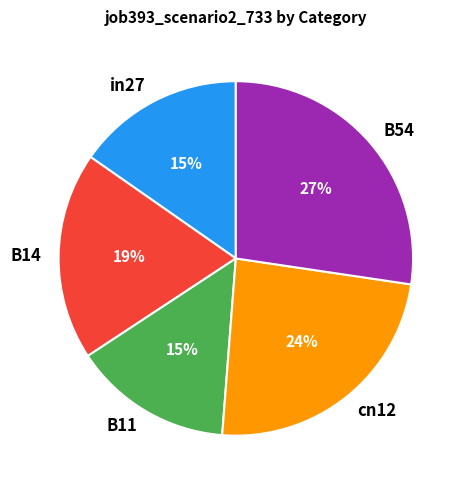

To the nearest percent, what is the difference between the B14 and B54 slice percentages?

8%